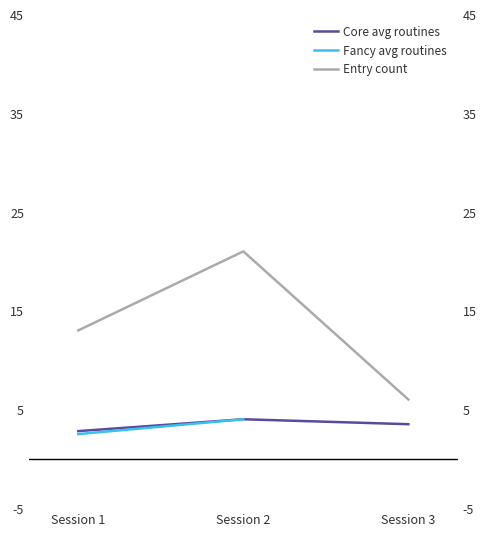

What is the difference between the Core avg routines values at Session 1 and Session 2?

1.2